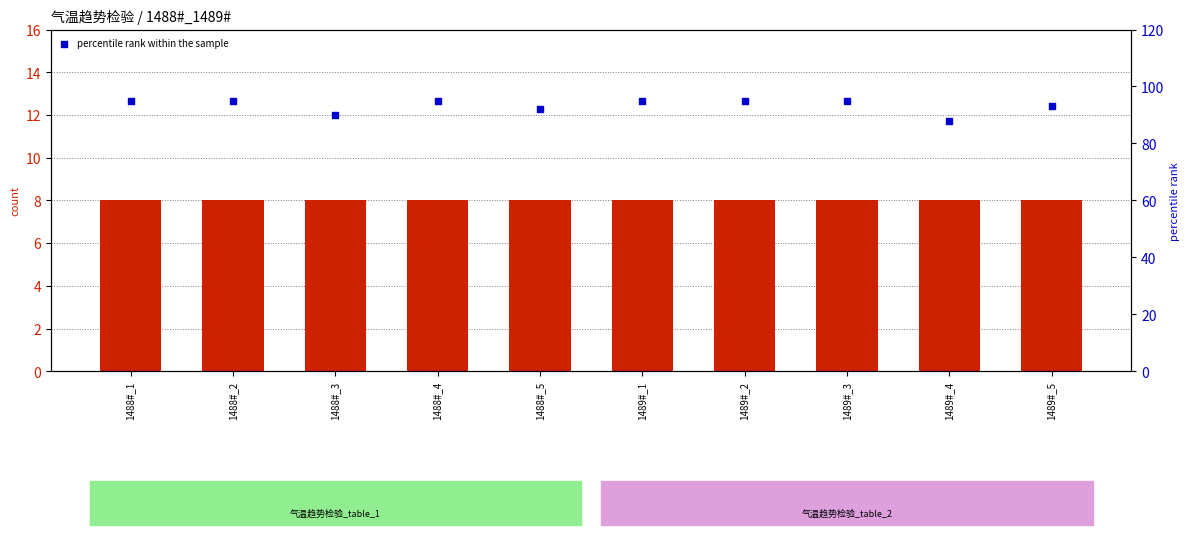

At how many categories does at least one series exceed 15?

10